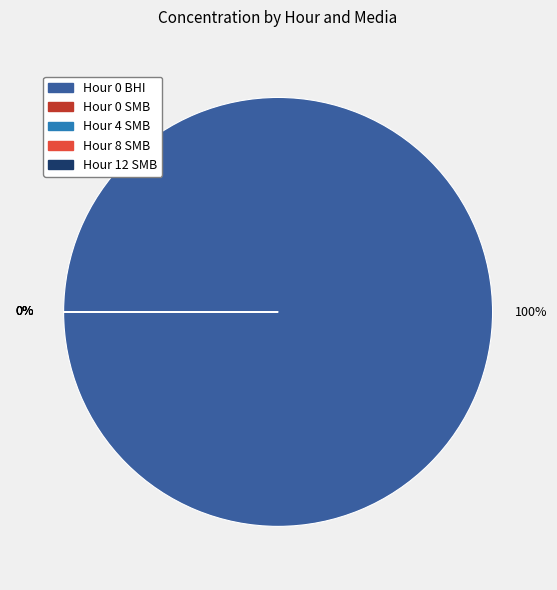

Is there a majority slice in this chart?

Yes